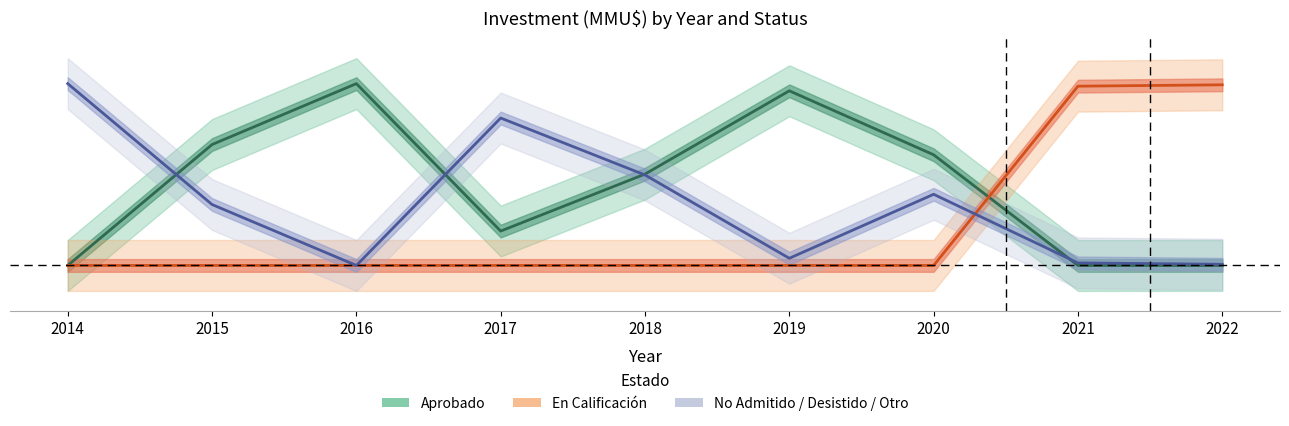

Where is No Admitido / Desistido / Otro nearest to the value 0?

2016